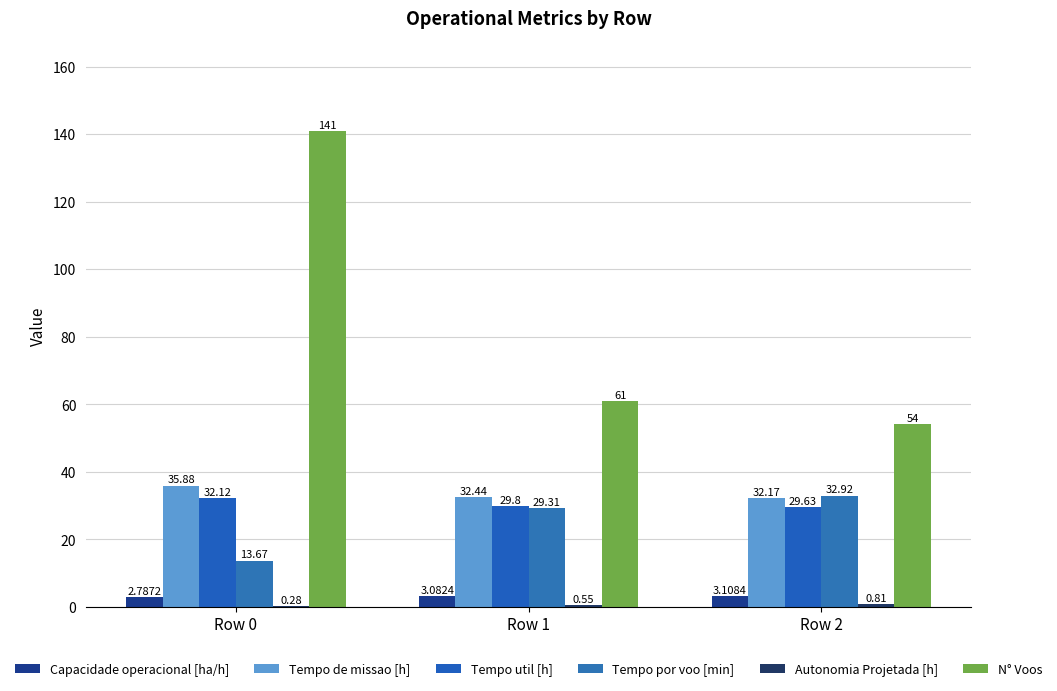

Rank the series at Row 1 from highest to lowest value.

N° Voos, Tempo de missao [h], Tempo util [h], Tempo por voo [min], Capacidade operacional [ha/h], Autonomia Projetada [h]